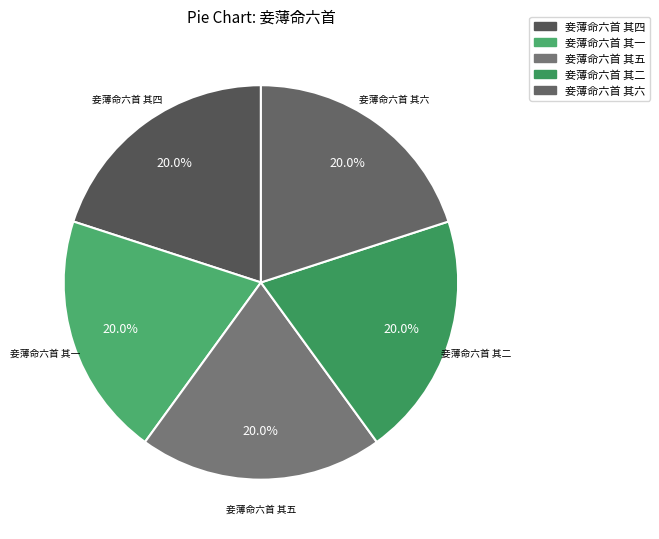

To the nearest percent, what percentage of the pie is 妾薄命六首 其四?

20%